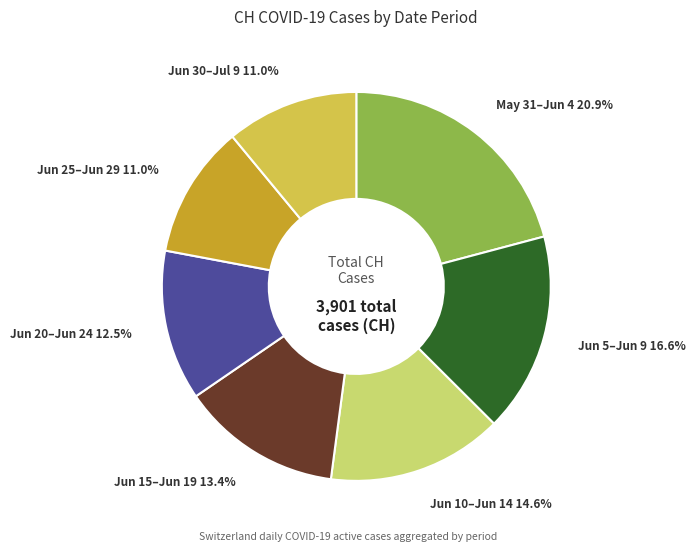

Is there any slice that represents more than half of the pie?

No